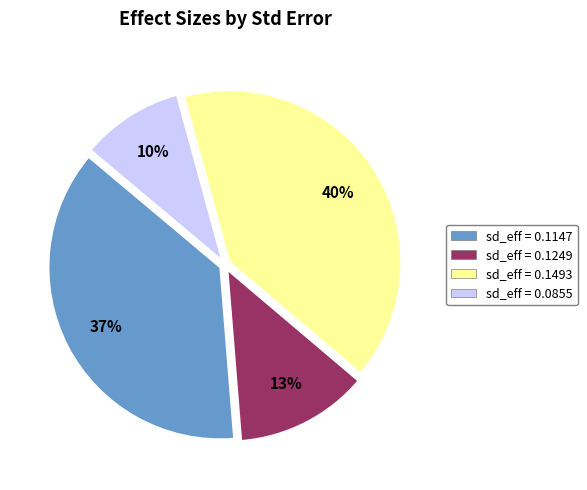

To the nearest percent, what is the average slice percentage?

25%